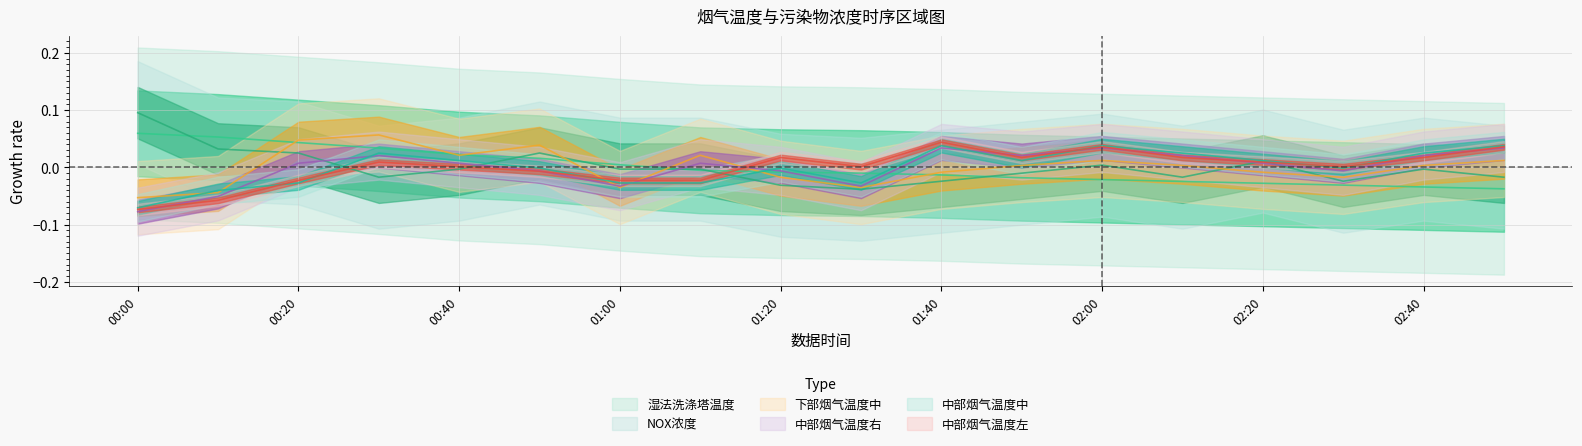

At which label does 中部烟气温度左 reach its peak?

01:40